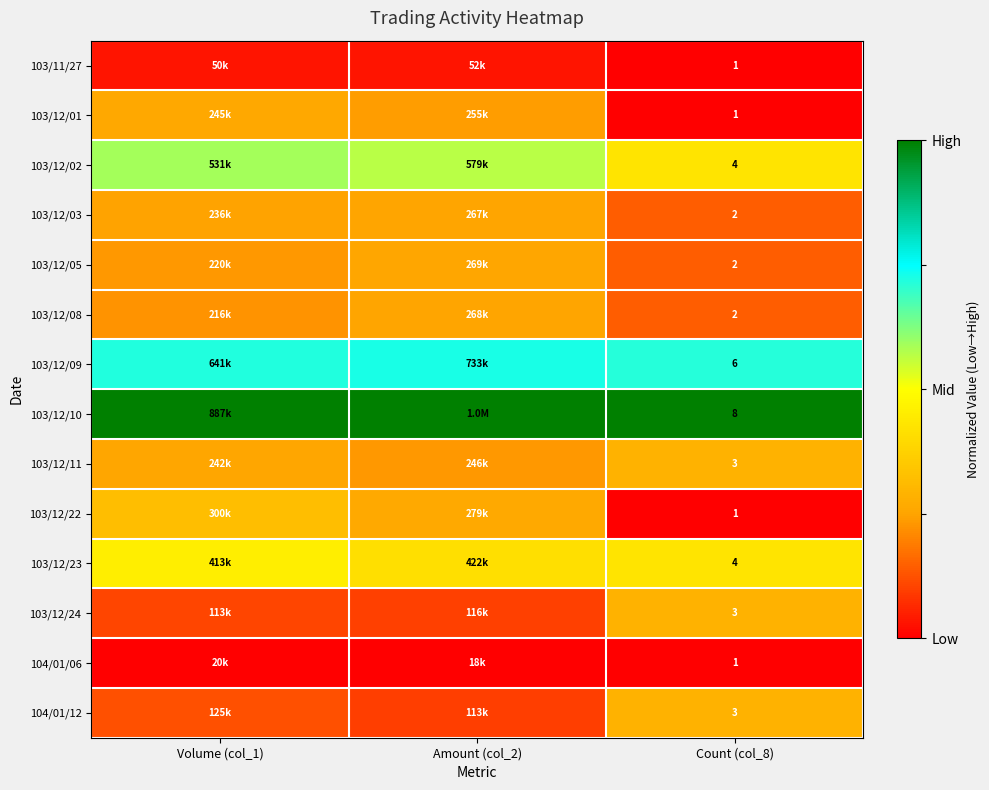

List the series in order of their peak value, highest first.

103/12/10, 103/12/09, 103/12/02, 103/12/23, 103/12/22, 103/12/11, 103/12/24, 104/01/12, 103/12/01, 103/12/05, 103/12/08, 103/12/03, 103/11/27, 104/01/06